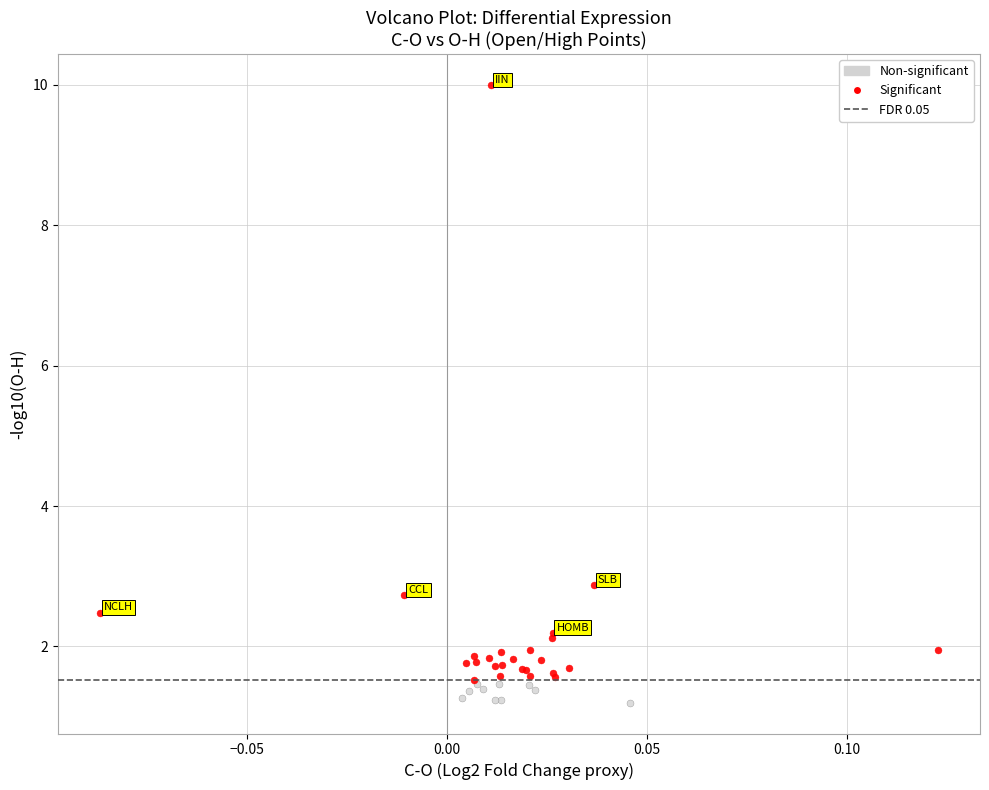

Which series has the widest spread of Y values?

Significant